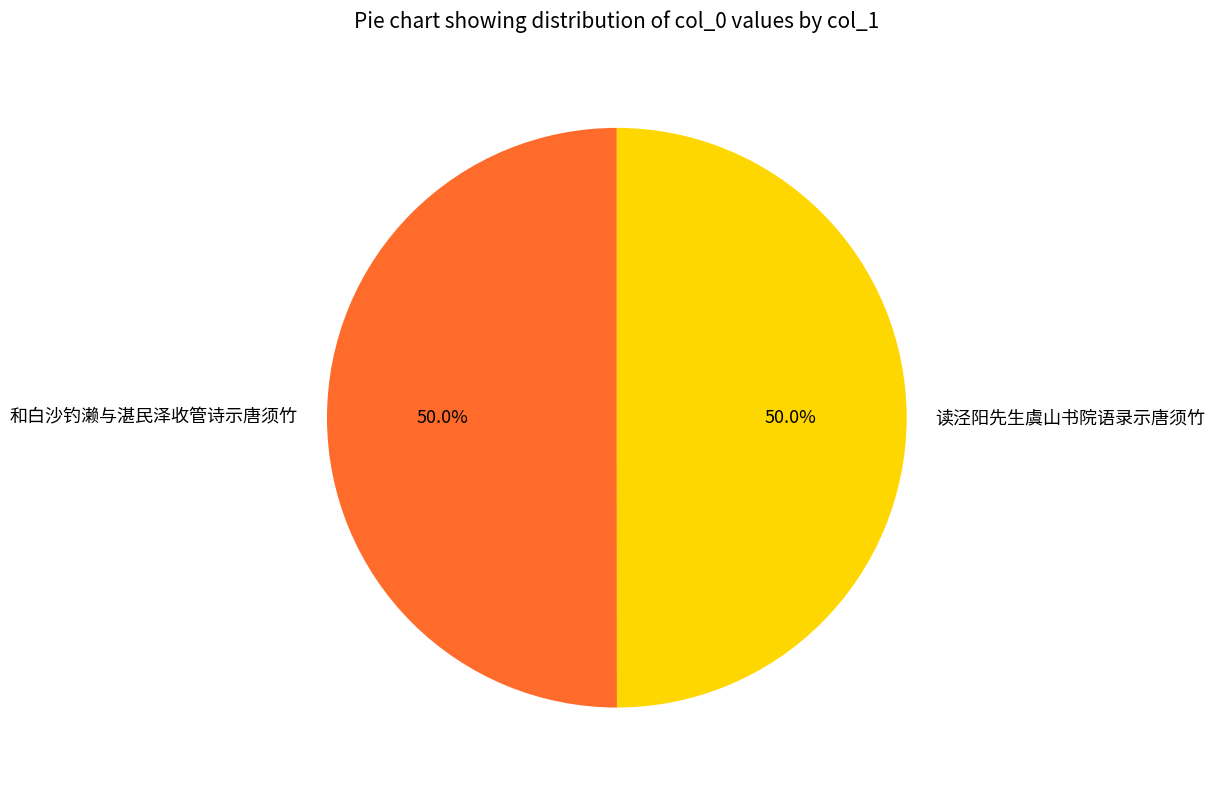

True or false: 读泾阳先生虞山书院语录示唐须竹 accounts for 58% of the total.

False